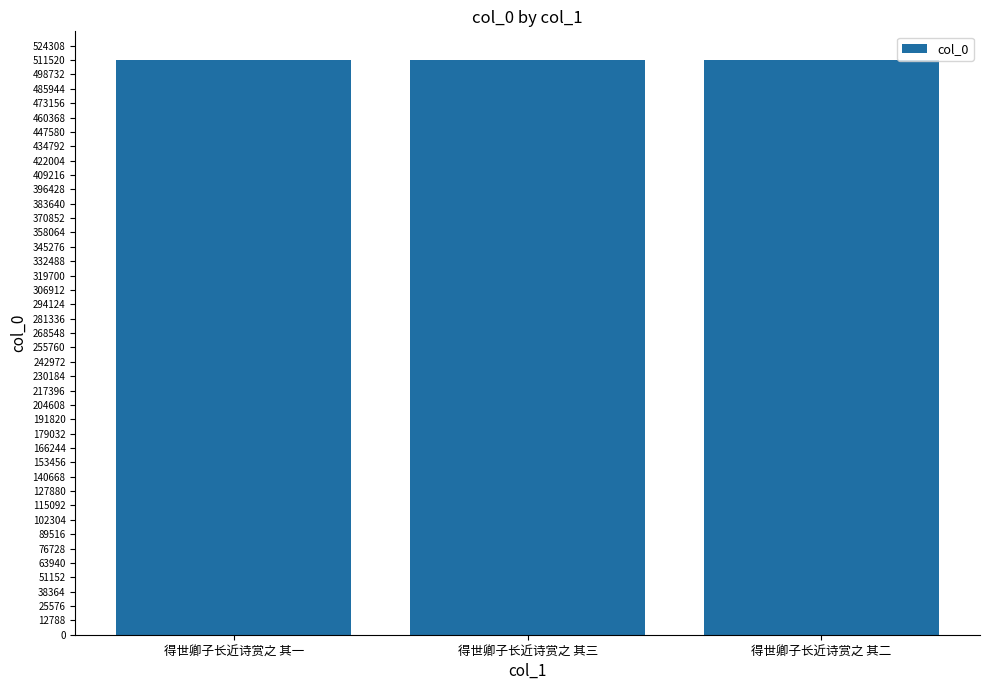

What is the minimum value shown in the chart?

511549